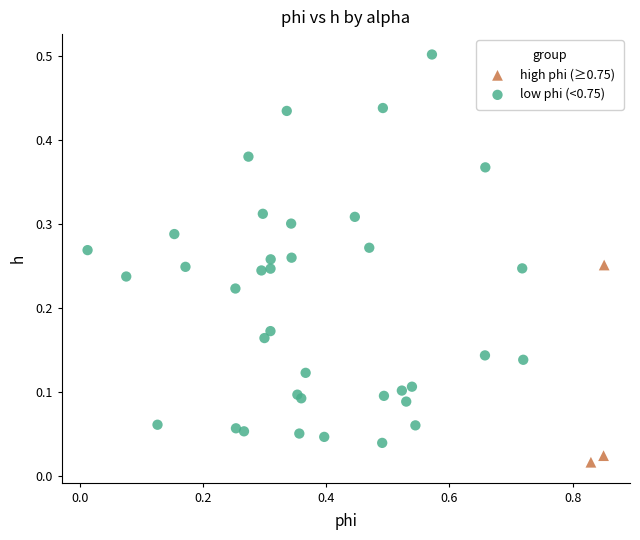

Which series has the widest spread of Y values?

low phi (<0.75)